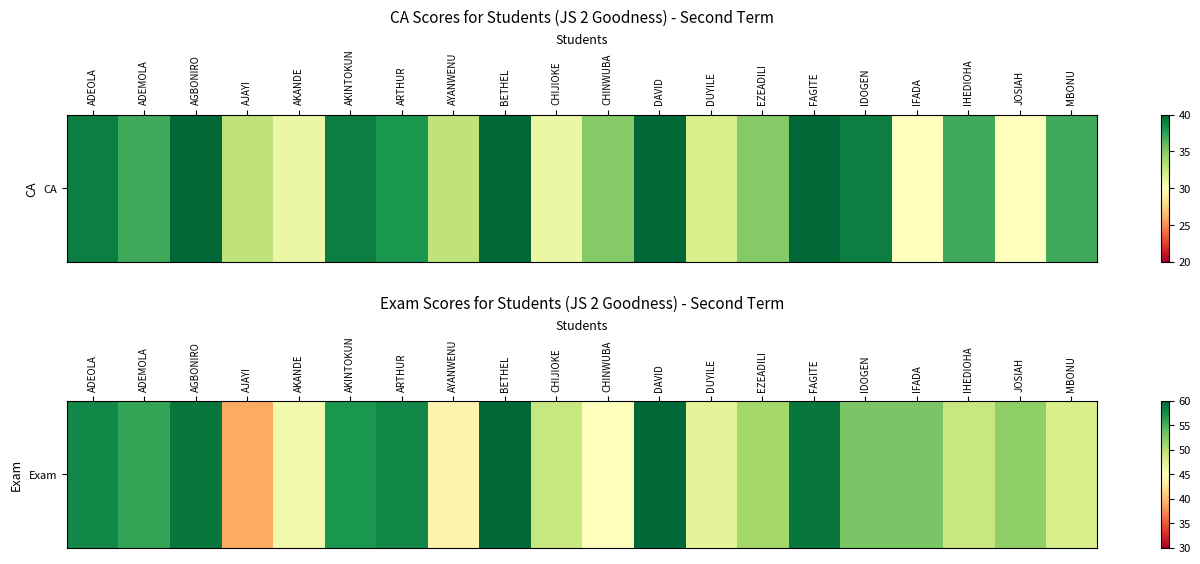

What is the difference between the maximum and minimum values?

21